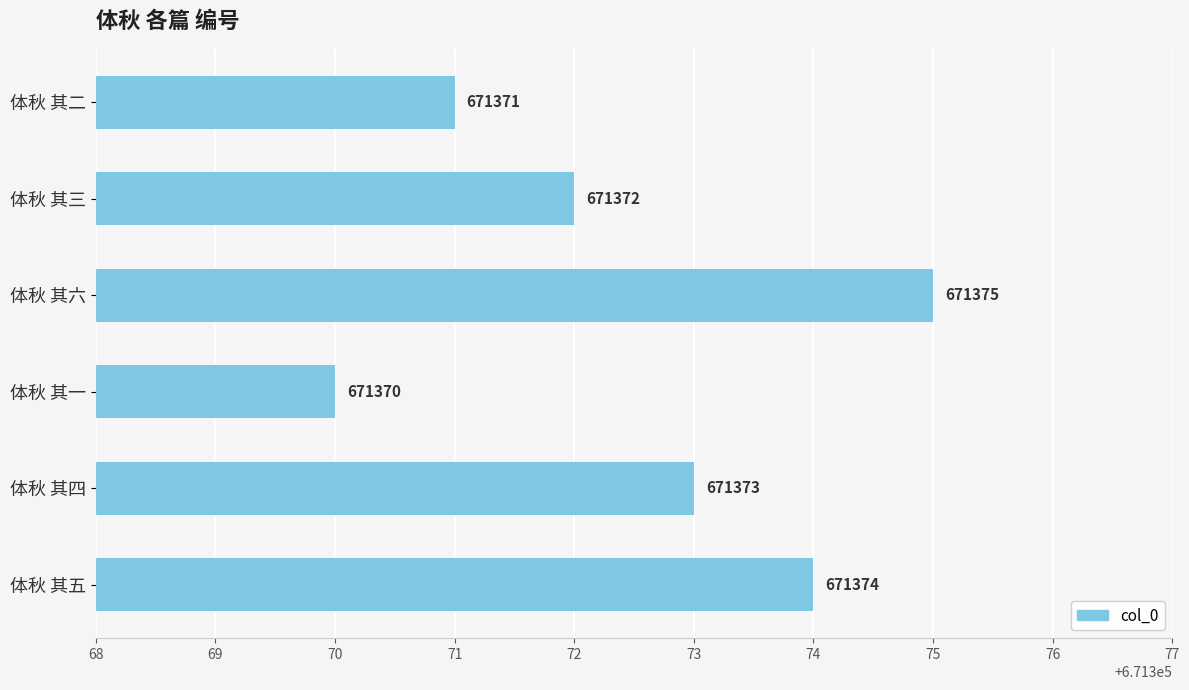

List the labels in order of value, largest first.

体秋 其六, 体秋 其五, 体秋 其四, 体秋 其三, 体秋 其二, 体秋 其一